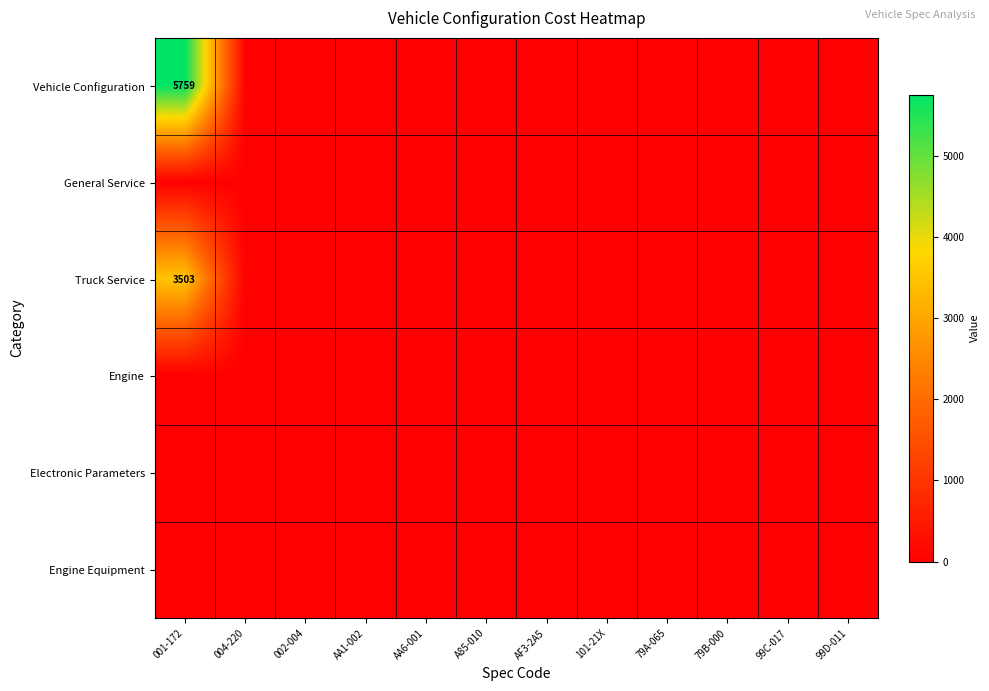

Between AA1-002 and 99D-011, which series saw the biggest shift?

Vehicle Configuration